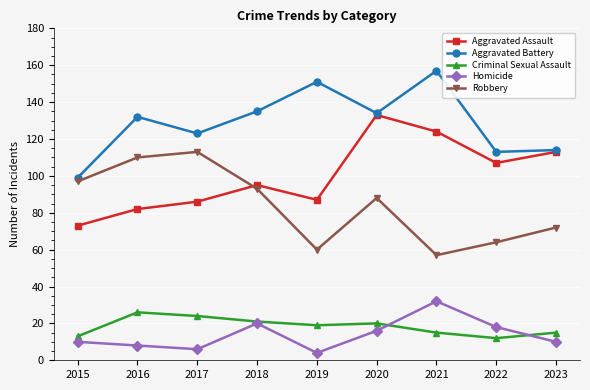

Rank the series by their maximum value, from highest to lowest.

Aggravated Battery, Aggravated Assault, Robbery, Homicide, Criminal Sexual Assault